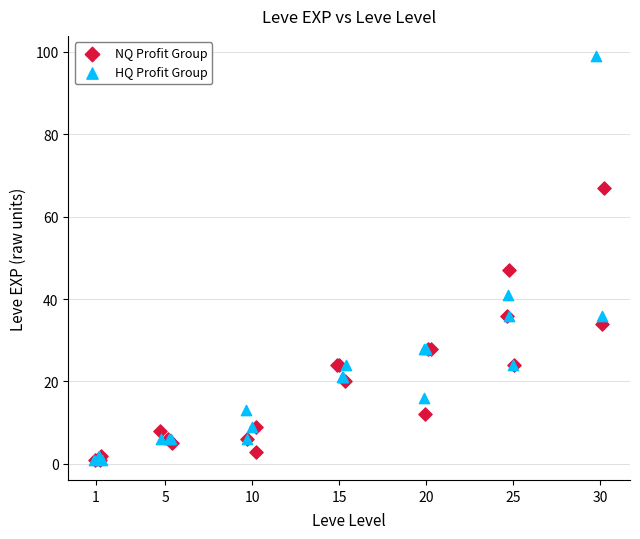

Which series has the largest Y range (max minus min)?

HQ Profit Group